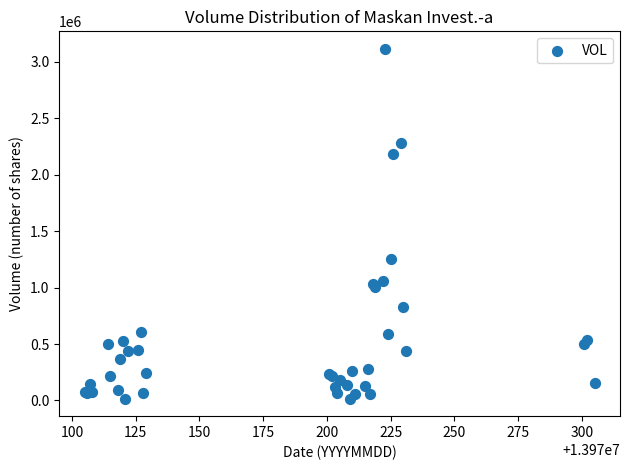

What Y value in the scatter plot is closest to 1564968?

1255009